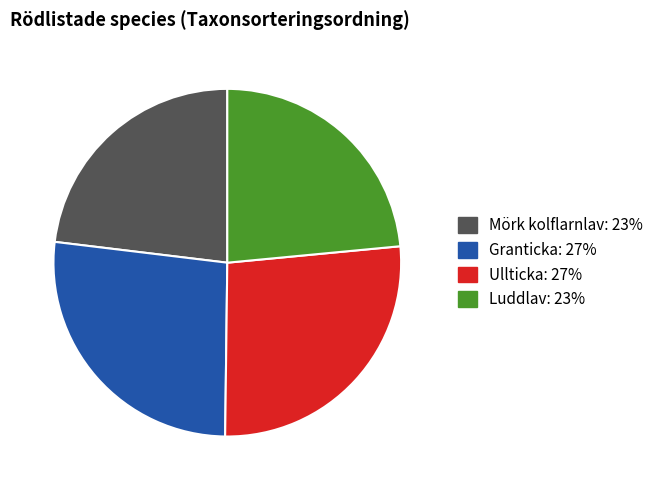

How many segments does this pie chart have?

4